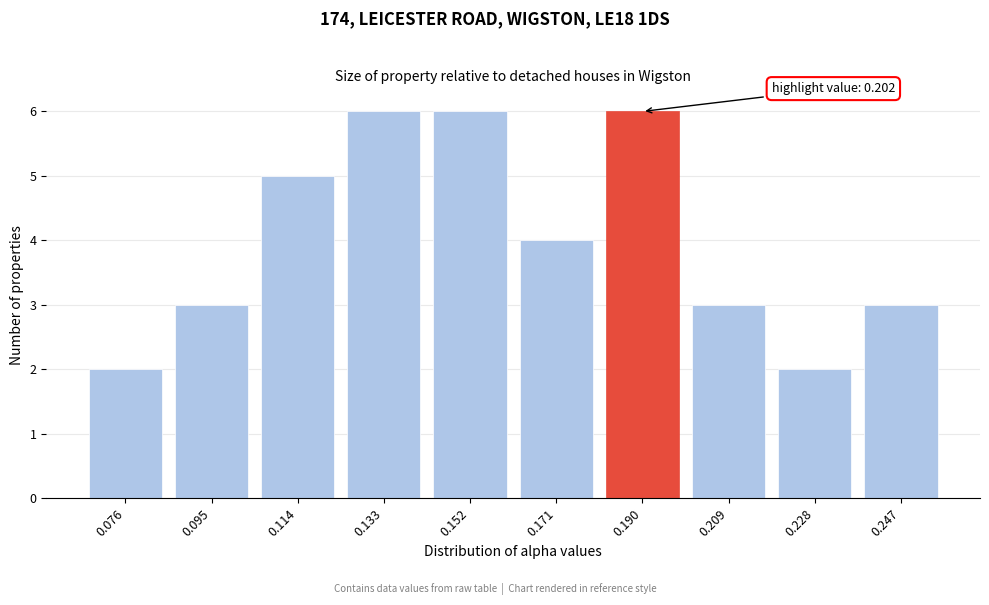

Reading left to right, list all the values displayed in this chart.

0.076=2	0.095=3	0.114=5	0.133=6	0.152=6	0.171=4	0.190=6	0.209=3	0.228=2	0.247=3